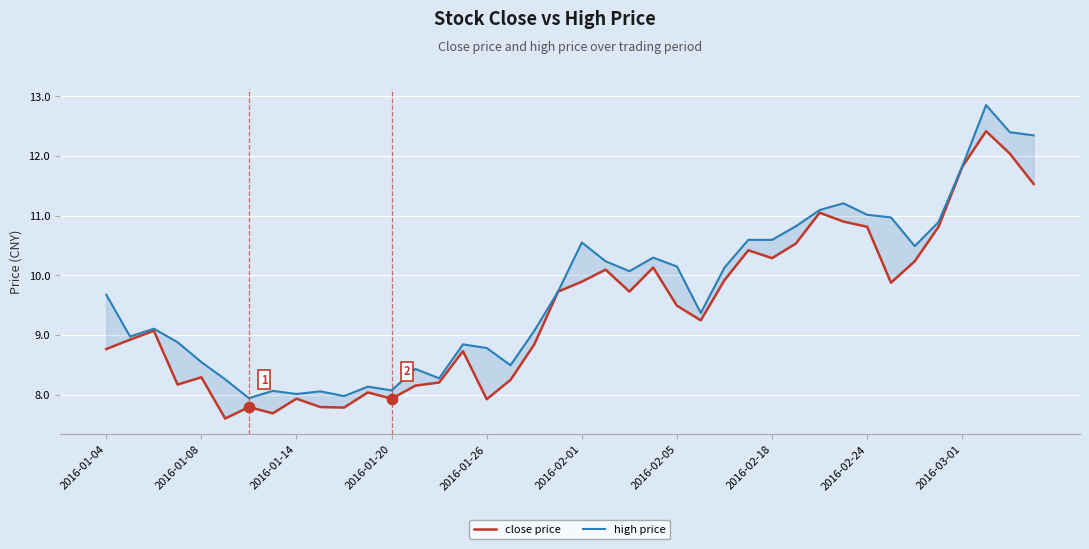

Is the value of close price at 2016-01-08 greater than the value of high price at 26?

No